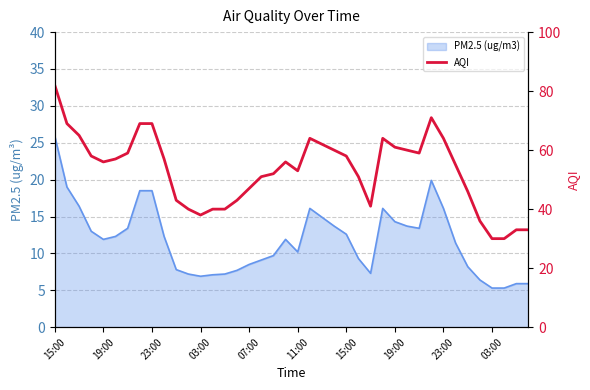

What is the change in value from 15:00 to 25?

-31